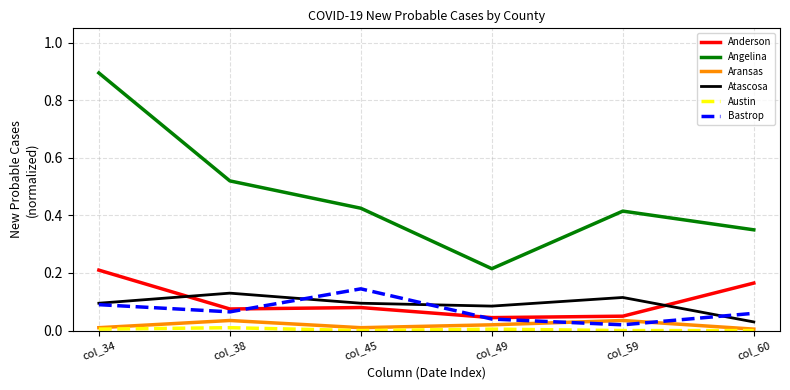

Where is the first local maximum for Bastrop?

col_45